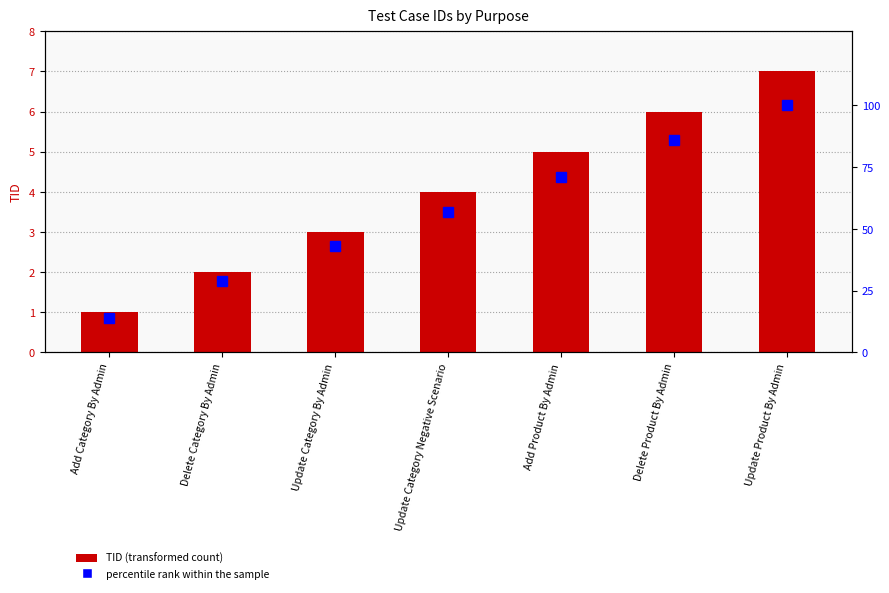

At which label does percentile rank within the sample first exceed 57?

Add Product By Admin